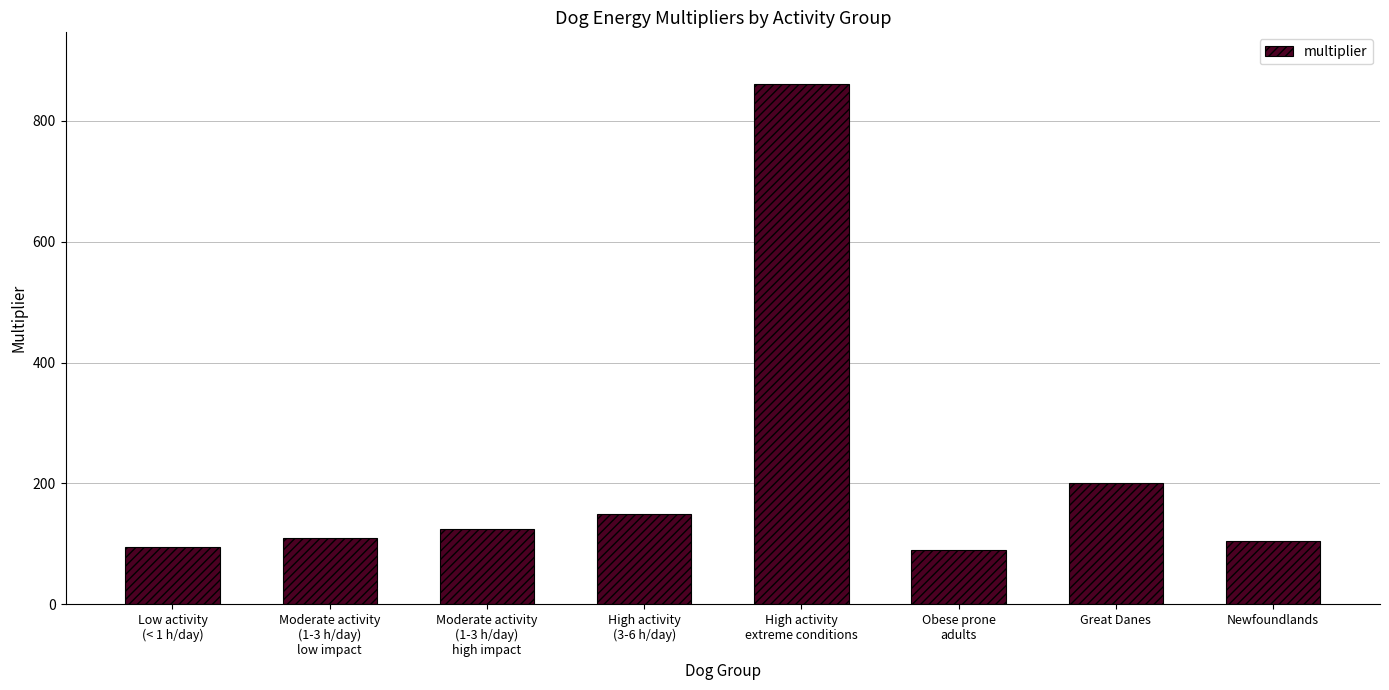

What is the greatest value displayed?

860